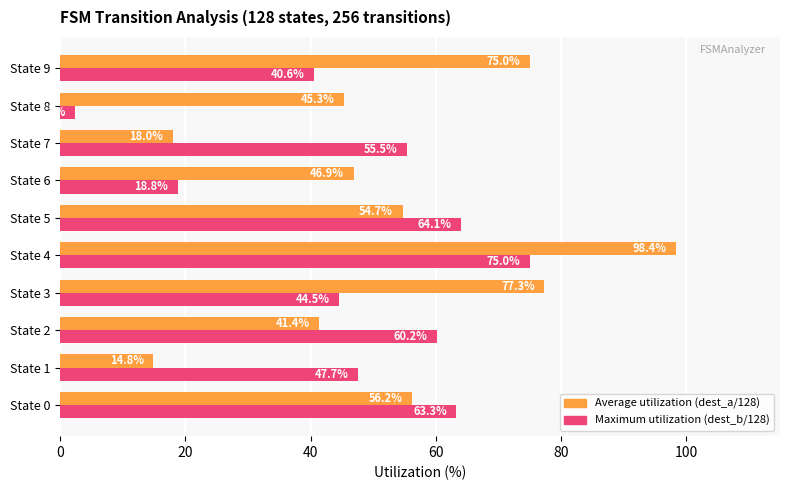

At which category does the chart reach its minimum across all series?

State 8